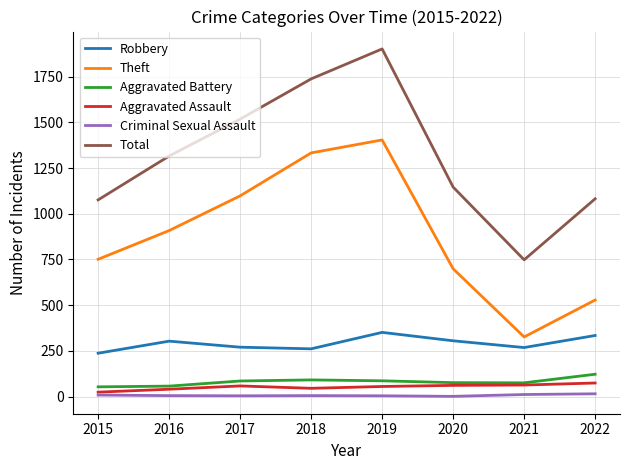

What is the difference between the maximum and minimum values in the Aggravated Battery series?

69